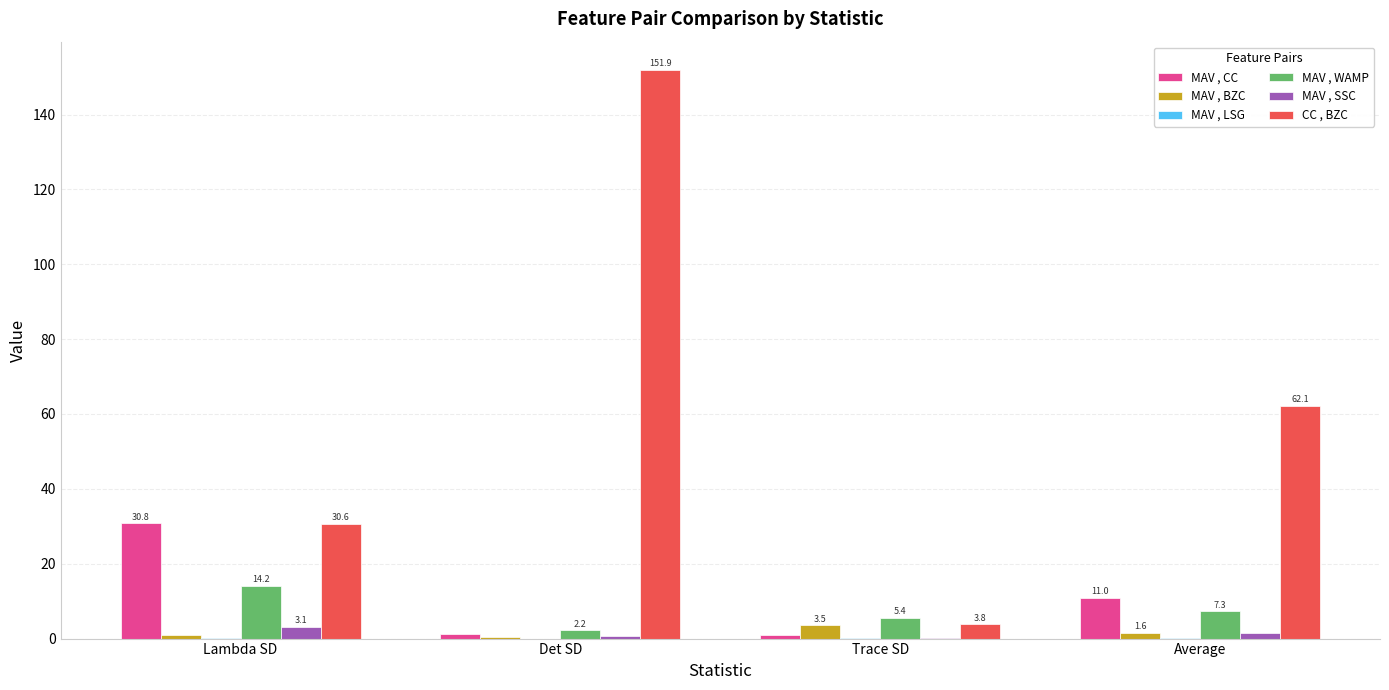

How many distinct data groups are displayed?

6